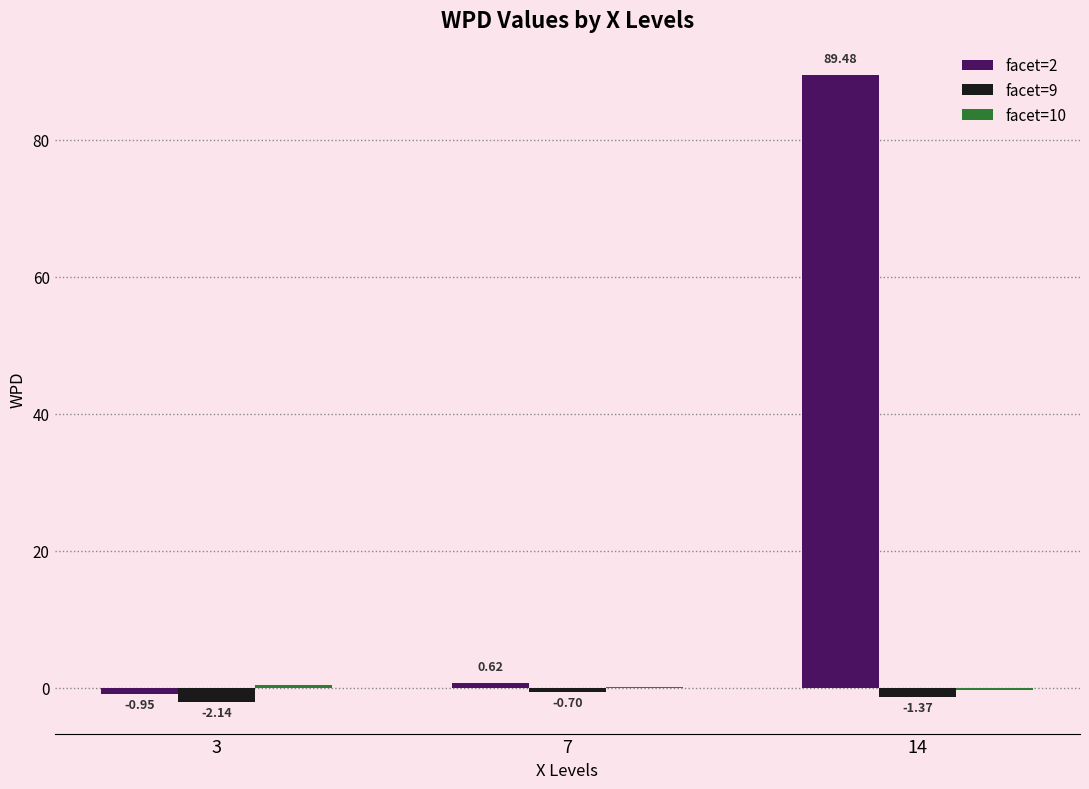

Which series has the widest spread of values?

facet=2